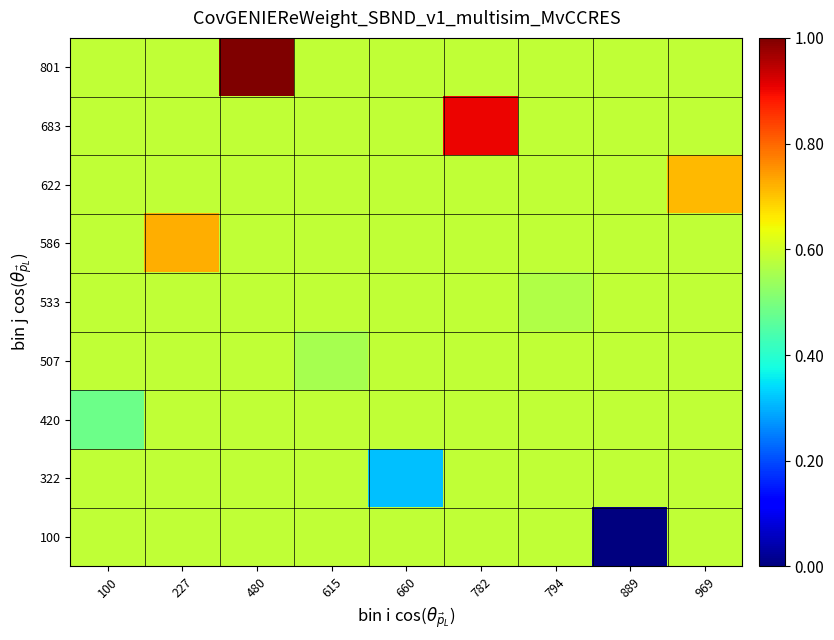

Reading left to right, transcribe all the data shown in this chart.

100: 100=0.6	227=0.6	480=0.6	615=0.6	660=0.6	782=0.6	794=0.6	889=0.0	969=0.6
322: 100=0.6	227=0.6	480=0.6	615=0.6	660=0.3	782=0.6	794=0.6	889=0.6	969=0.6
420: 100=0.5	227=0.6	480=0.6	615=0.6	660=0.6	782=0.6	794=0.6	889=0.6	969=0.6
507: 100=0.6	227=0.6	480=0.6	615=0.6	660=0.6	782=0.6	794=0.6	889=0.6	969=0.6
533: 100=0.6	227=0.6	480=0.6	615=0.6	660=0.6	782=0.6	794=0.6	889=0.6	969=0.6
586: 100=0.6	227=0.7	480=0.6	615=0.6	660=0.6	782=0.6	794=0.6	889=0.6	969=0.6
622: 100=0.6	227=0.6	480=0.6	615=0.6	660=0.6	782=0.6	794=0.6	889=0.6	969=0.7
683: 100=0.6	227=0.6	480=0.6	615=0.6	660=0.6	782=0.9	794=0.6	889=0.6	969=0.6
801: 100=0.6	227=0.6	480=1.0	615=0.6	660=0.6	782=0.6	794=0.6	889=0.6	969=0.6